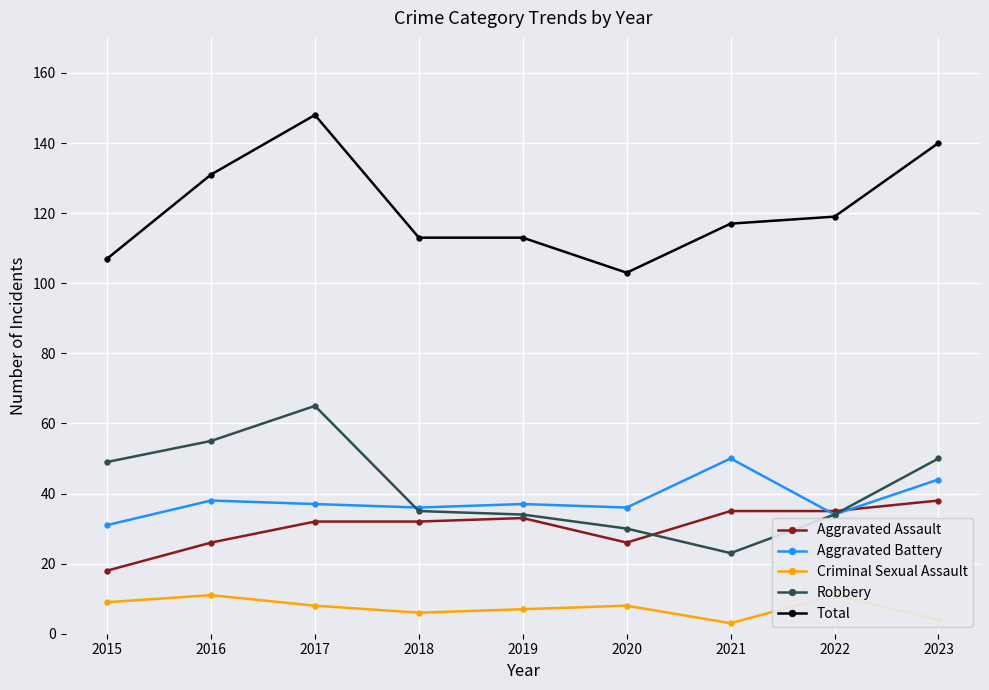

Where is Criminal Sexual Assault nearest to the value 7?

2019